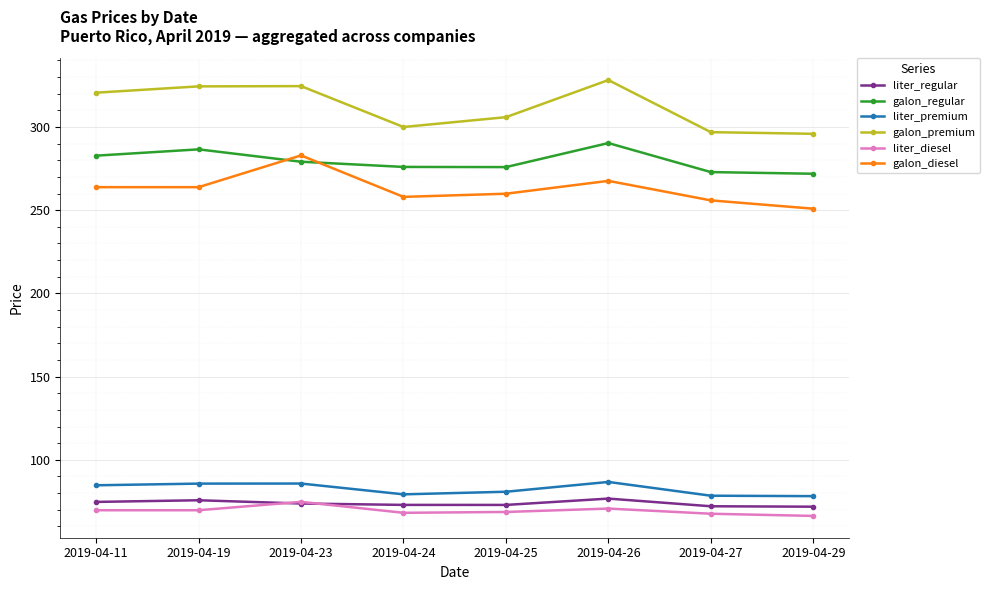

Is this an area chart (filled region under the line)?

No